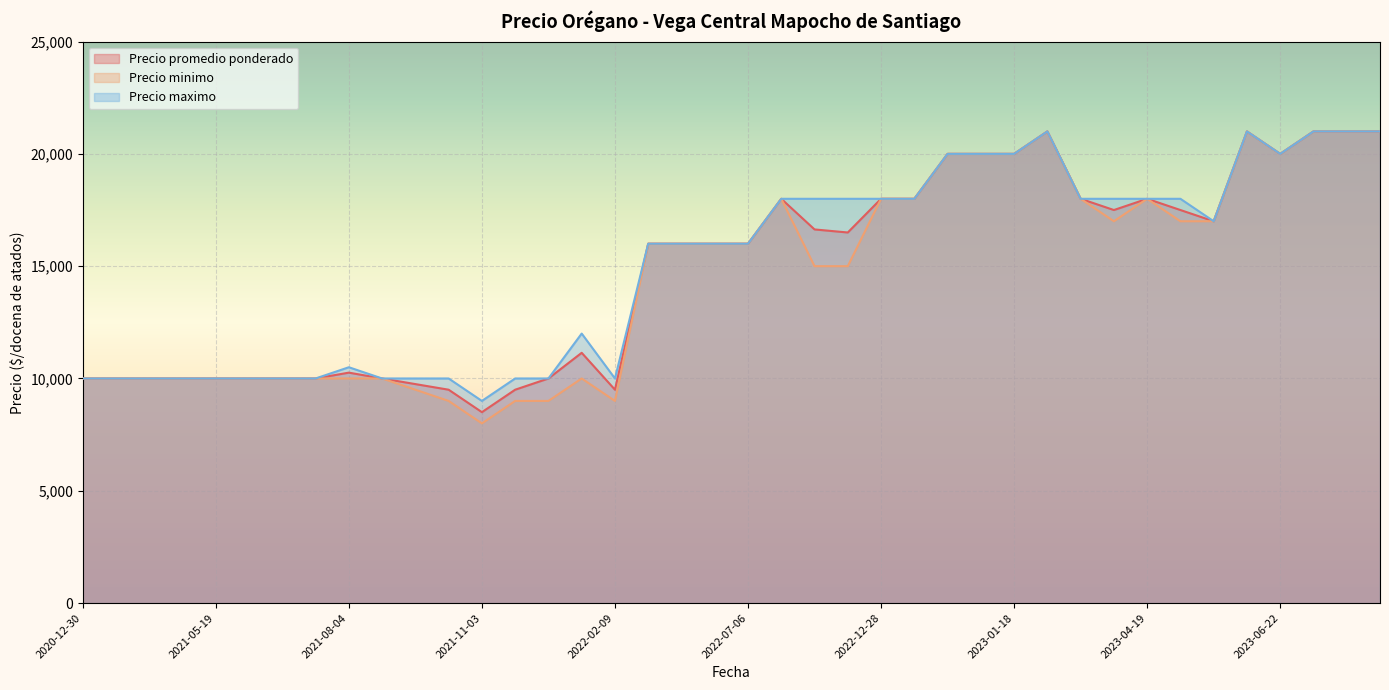

At which label does Precio minimo reach its peak?

2023-07-12